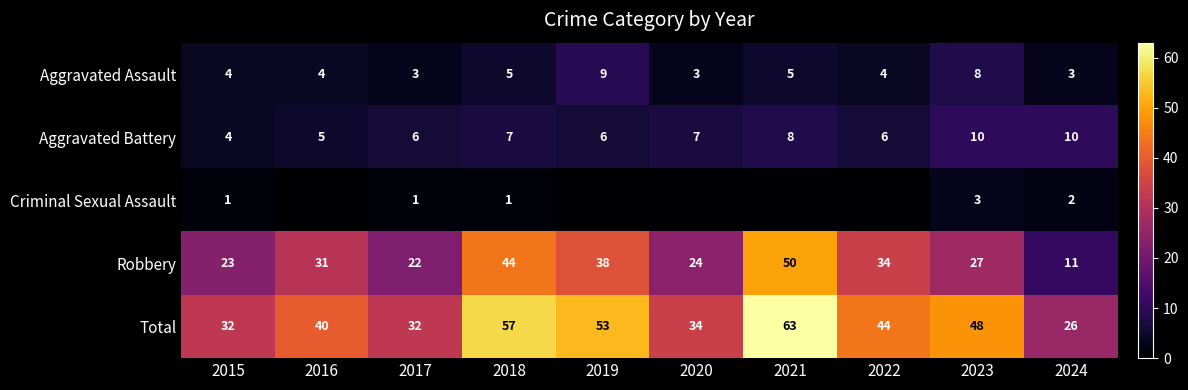

The Aggravated Battery series shows 6 at 2022. True or false?

True